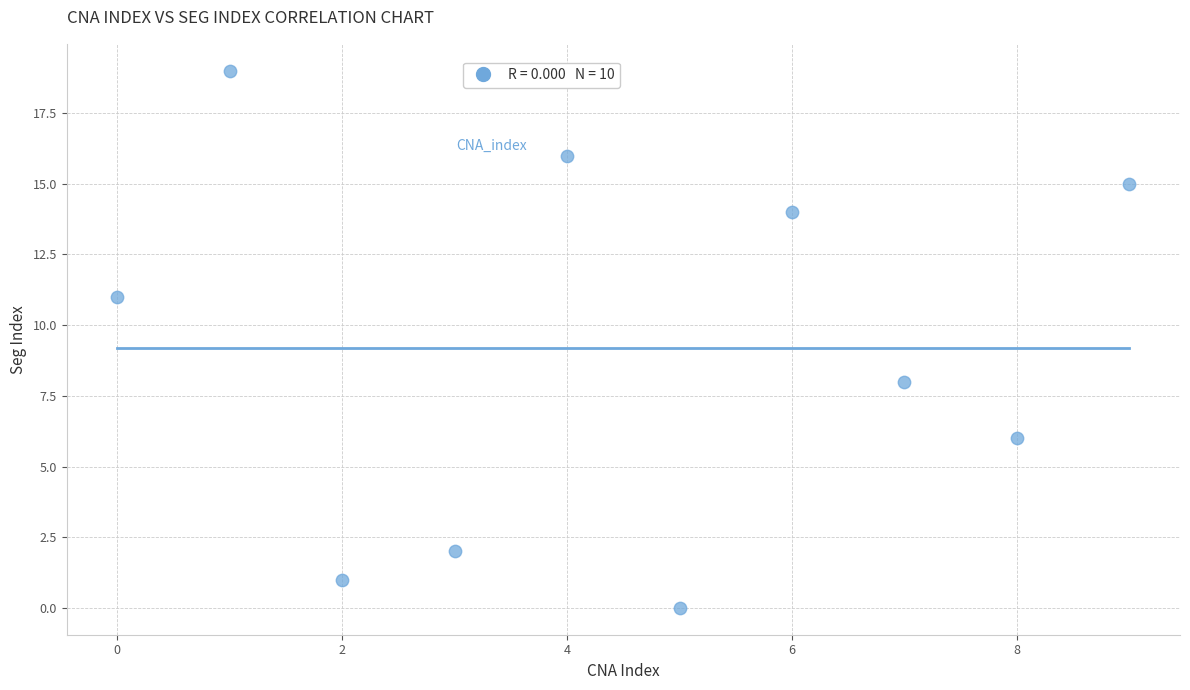

What Y value in the scatter plot is closest to 9?

8